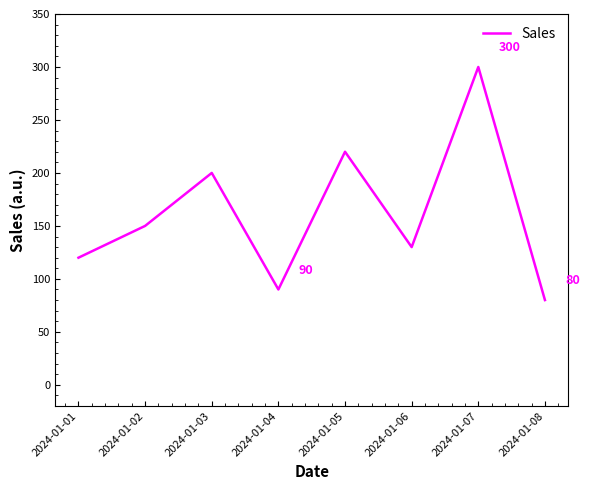

Read the value at 2024-01-08, to the nearest 50.

100